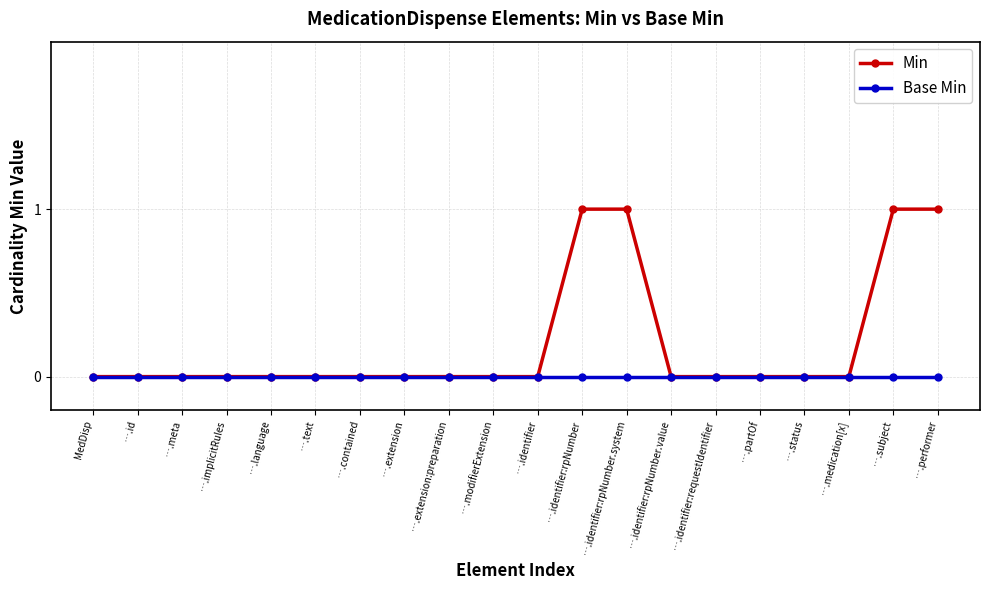

What position from the right is ….contained?

14